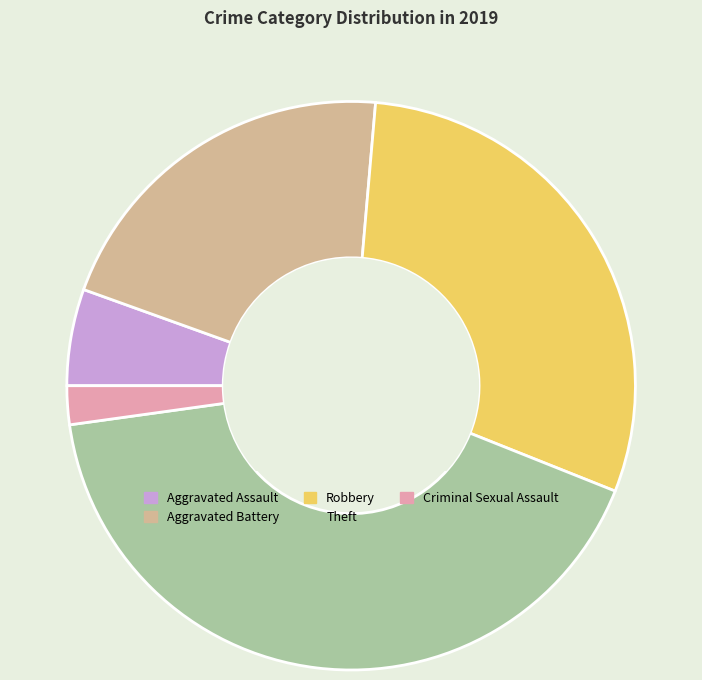

What is the ratio of the value at Aggravated Assault to the value at Robbery?

0.2